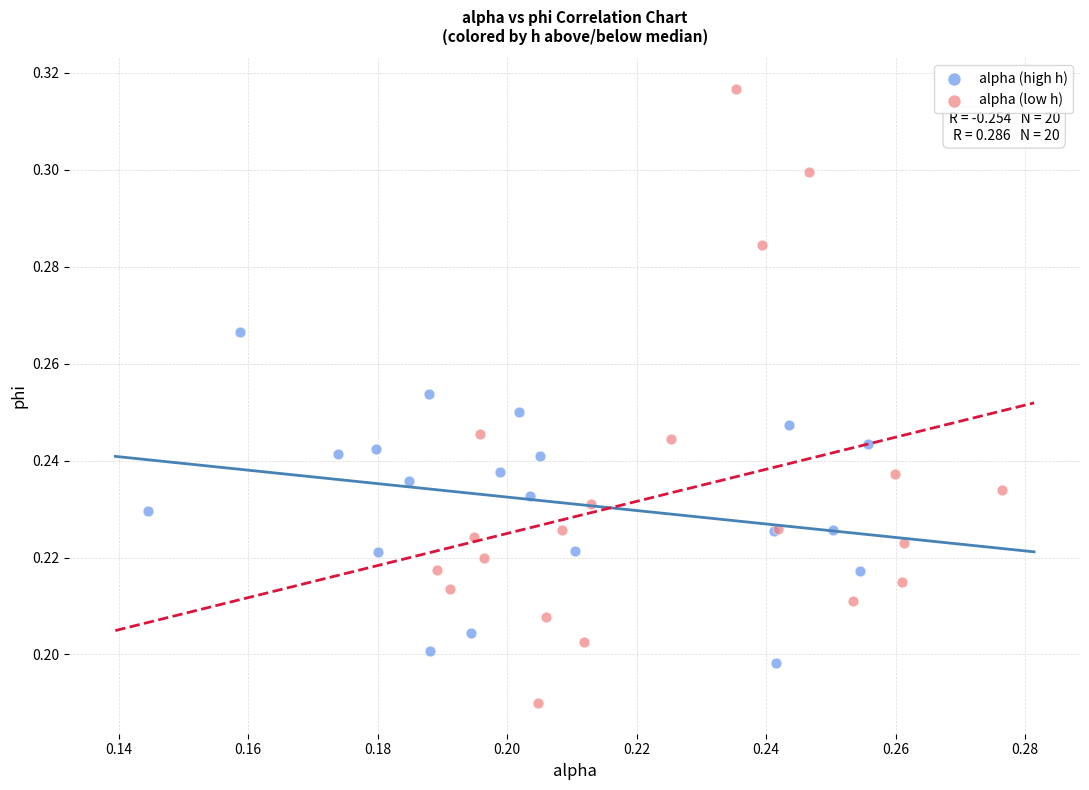

Which series reaches the minimum Y coordinate?

alpha (low h)